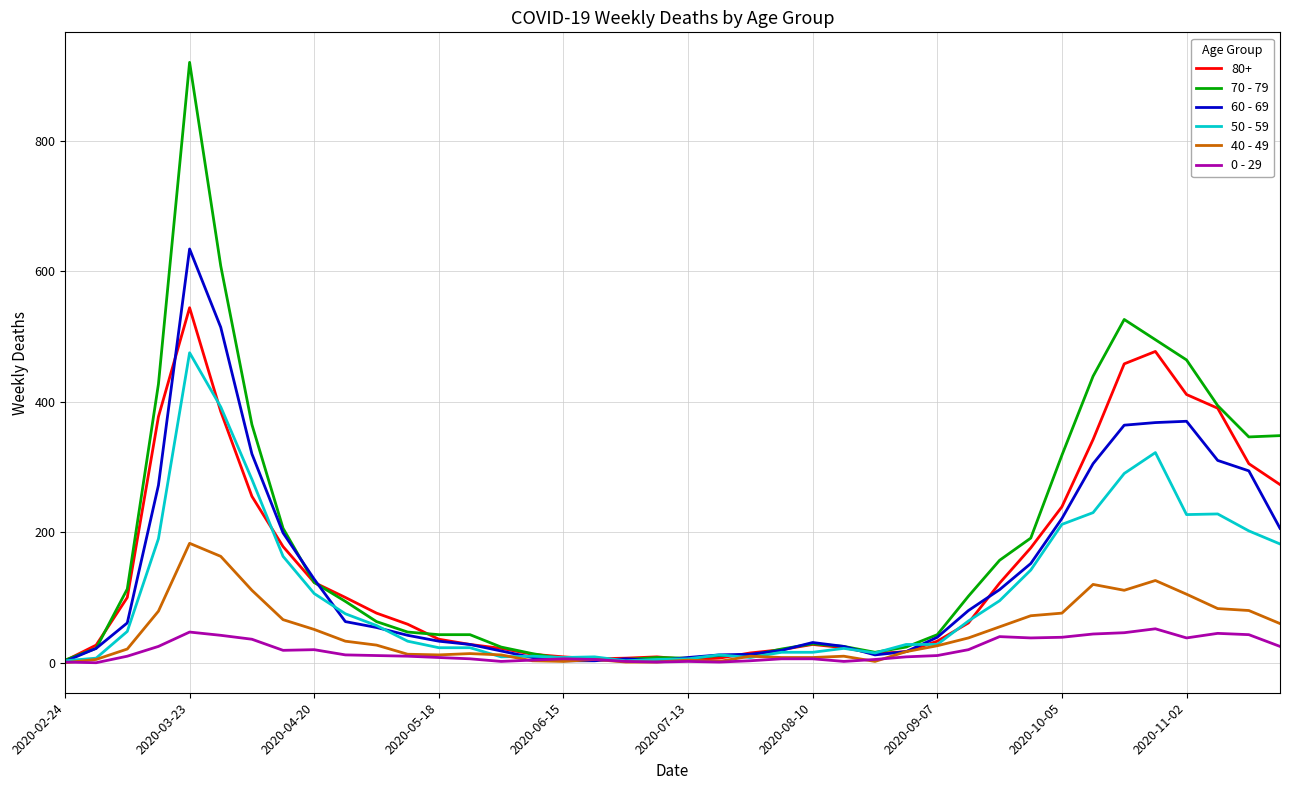

List the series in order of their peak value, lowest first.

0 - 29, 40 - 49, 50 - 59, 80+, 60 - 69, 70 - 79